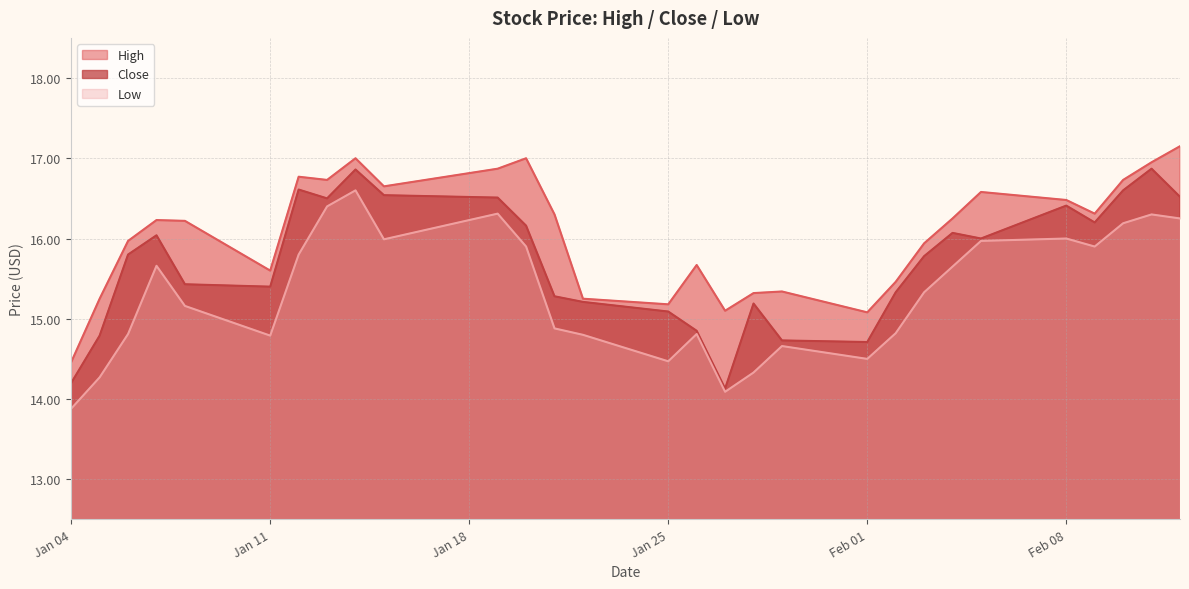

At which category is the sum across all series the highest?

2021-01-14